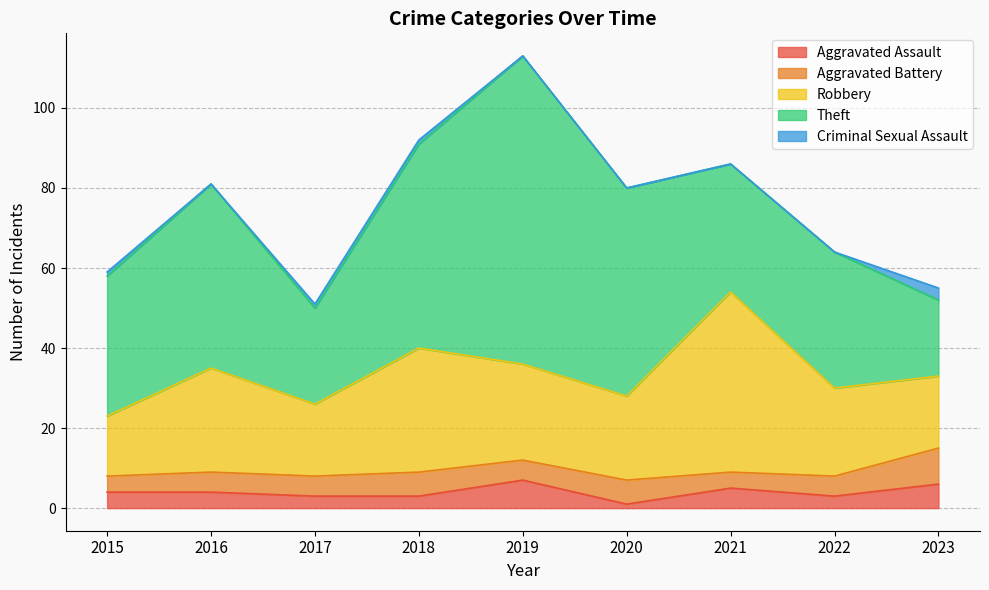

How many lines are shown in the chart?

5